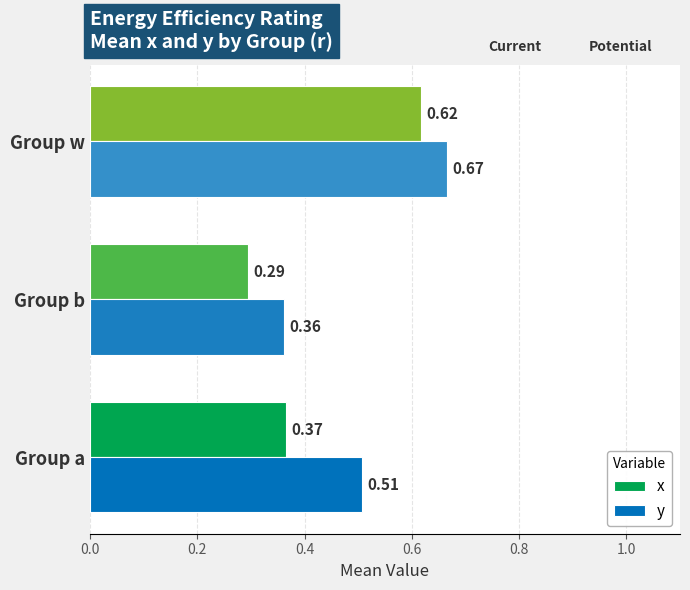

At how many categories does at least one series exceed 0?

3